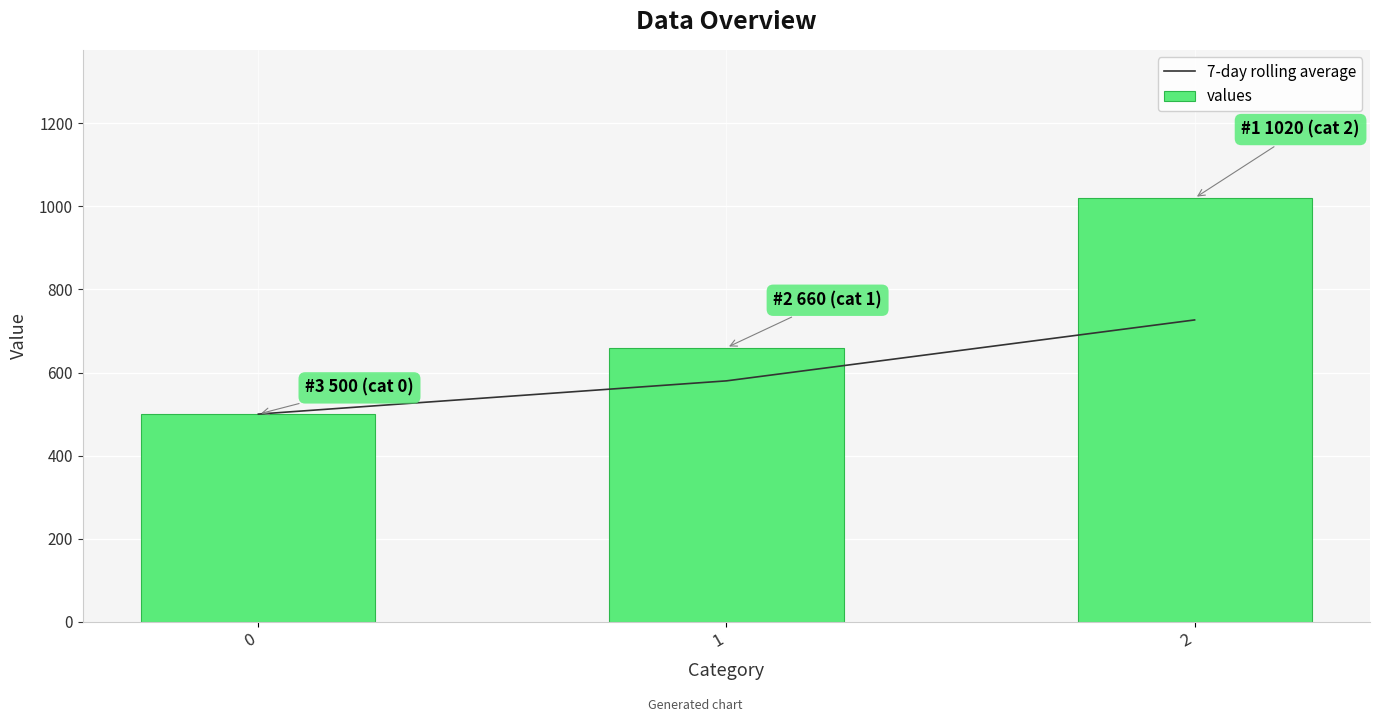

Which series changed the most between 0 and 1?

values